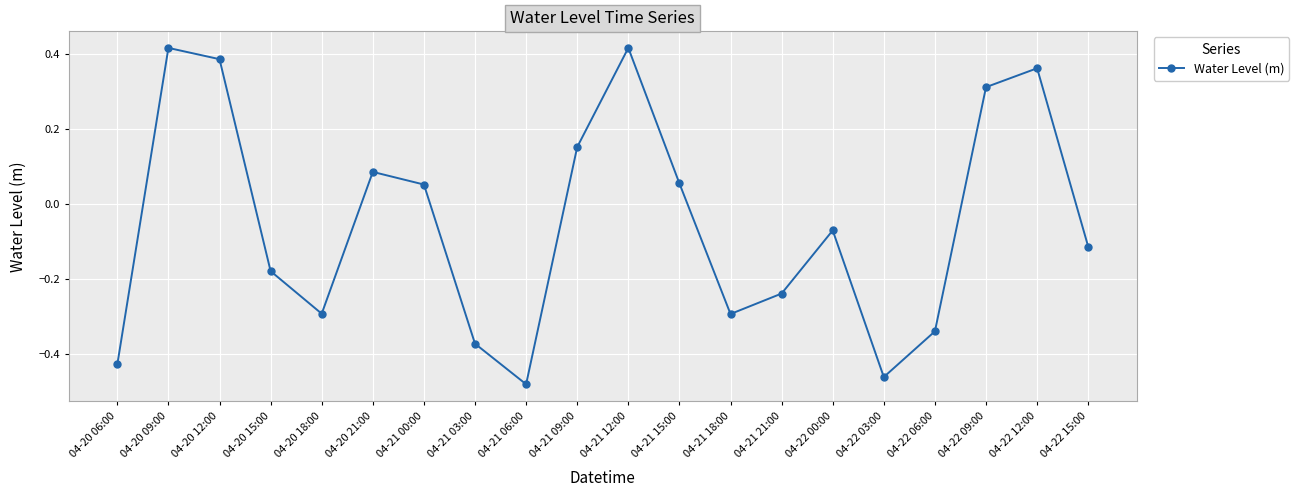

What is the sum of the values at 04-21 06:00 and 04-21 21:00?

-0.7